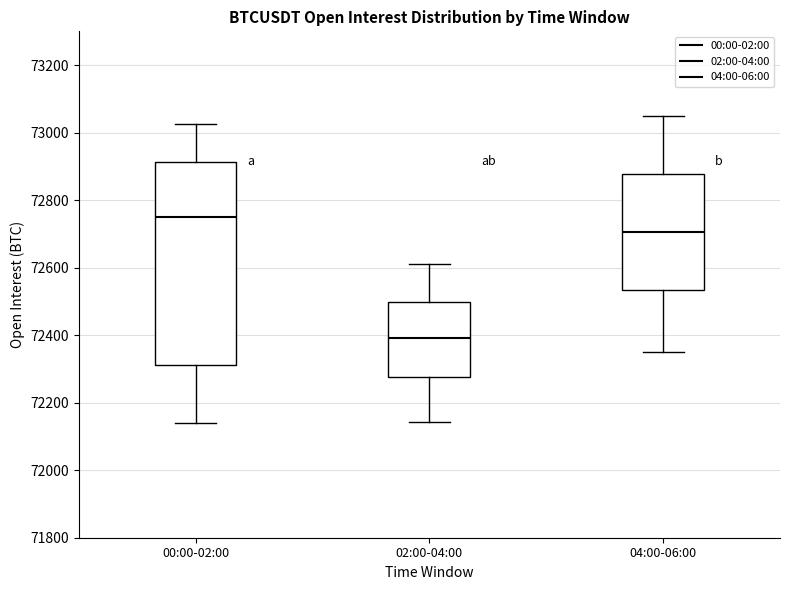

Where is the upper edge of the box for 02:00-04:00 on the y-axis? The values are not printed on the chart, so give them approximately, as read against the axis.

72500